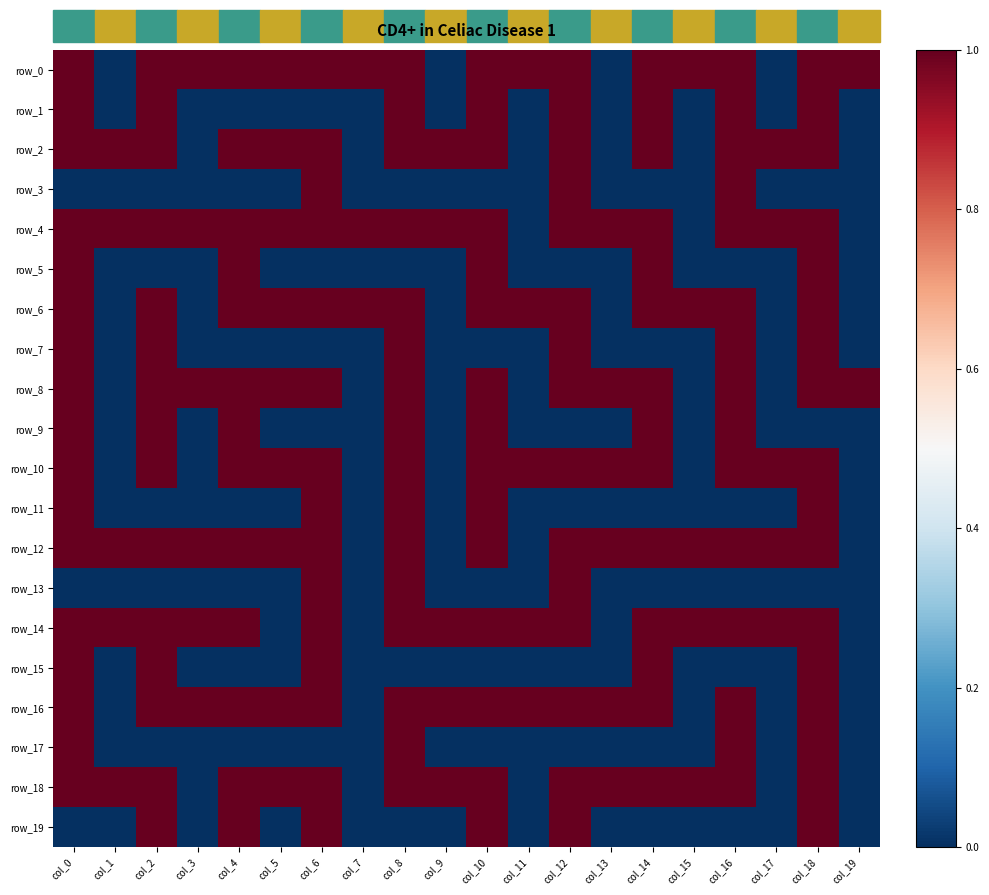

True or false: row_3 has a value of 0 at col_14.

True